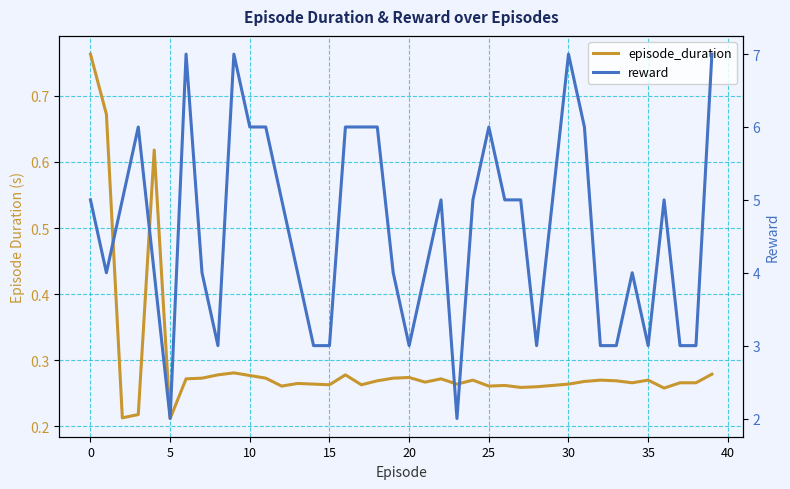

The reward series shows 7.0 at 39. True or false?

True